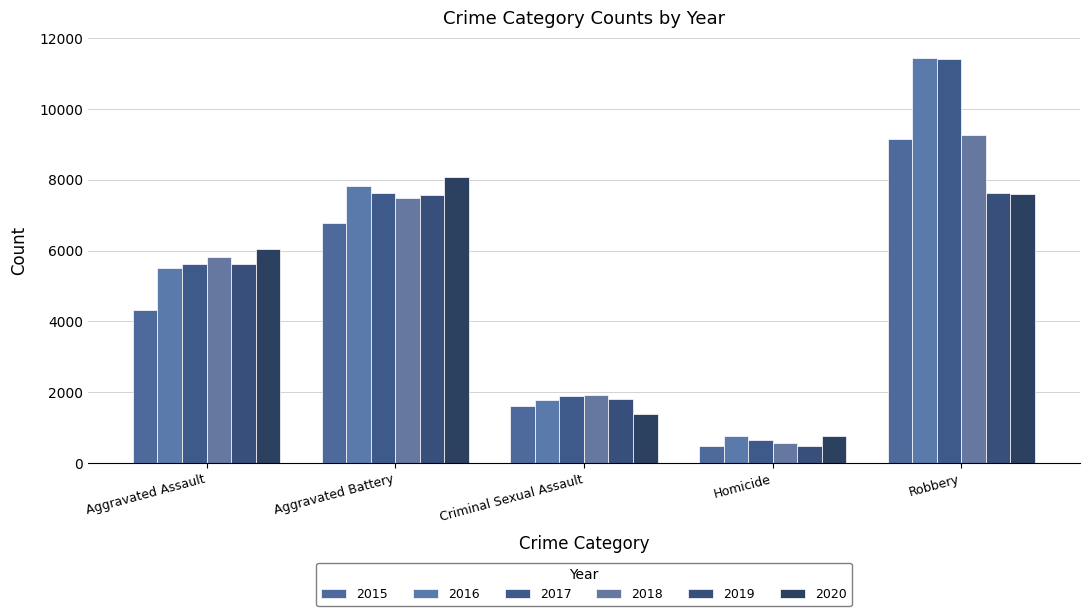

Rank the categories by 2019 value from highest to lowest.

Robbery, Aggravated Battery, Aggravated Assault, Criminal Sexual Assault, Homicide